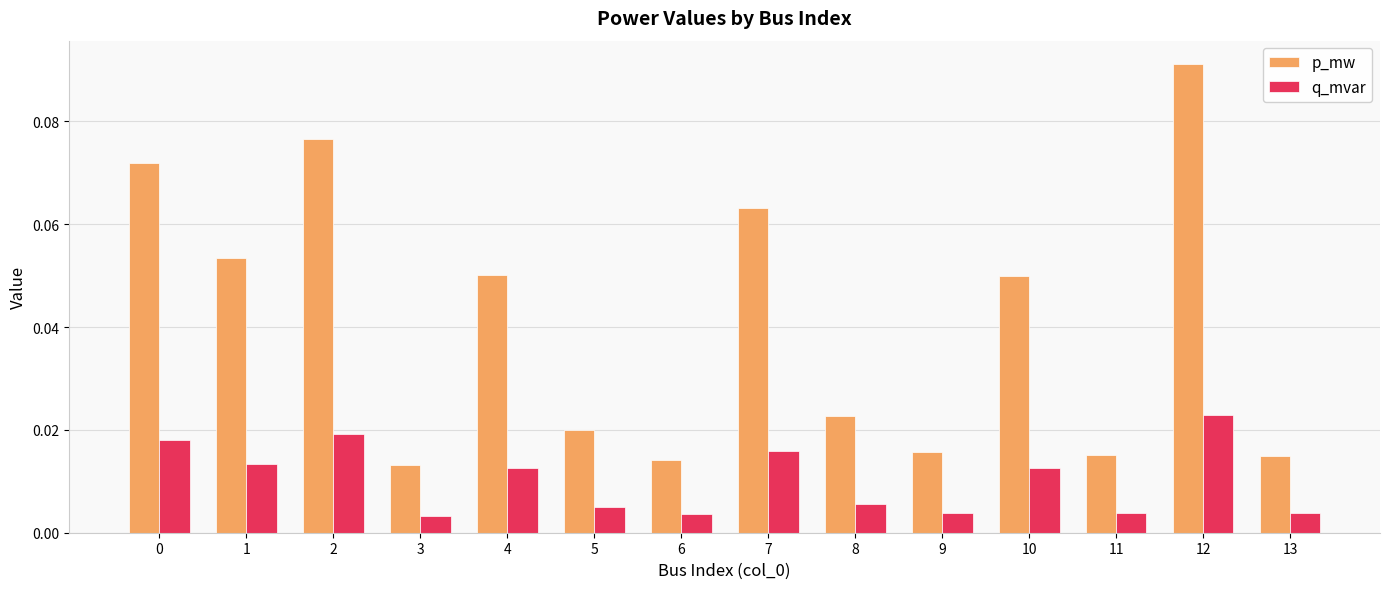

Which series changed the most between 11 and 12?

p_mw